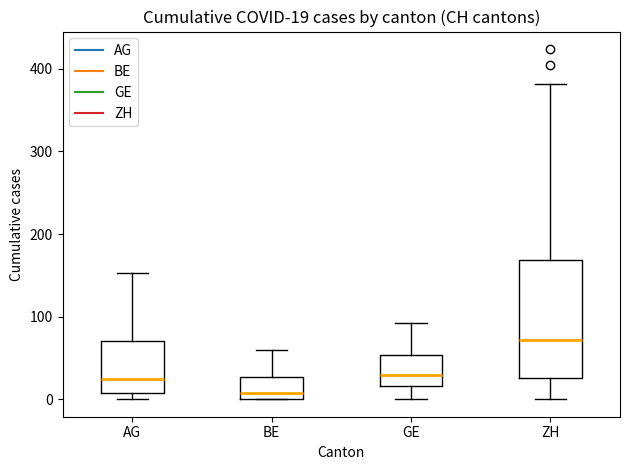

Comparing the boxes themselves (not the whiskers), which one is the tallest?

ZH